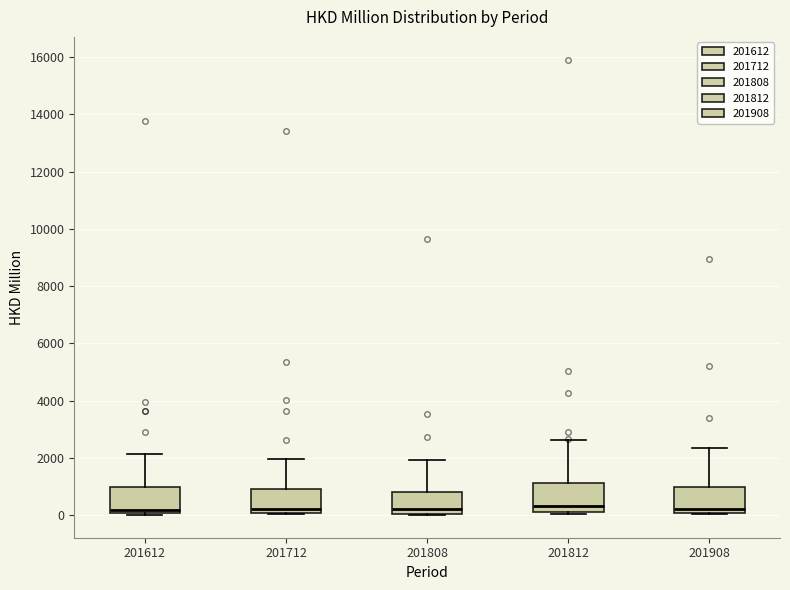

Reading left to right, read every box against the y-axis: the position of its median line, the range the box covers, and the ends of its whiskers. The values are not printed on the chart, so give them approximately, as read against the axis.

201612: median 200, box 0 to 1000, whiskers 0 to 2200
201712: median 200, box 0 to 1000, whiskers 0 to 2000
201808: median 200, box 0 to 800, whiskers 0 to 2000
201812: median 400, box 0 to 1200, whiskers 0 (just below the box's lower edge) to 2600
201908: median 200, box 0 to 1000, whiskers 0 to 2400